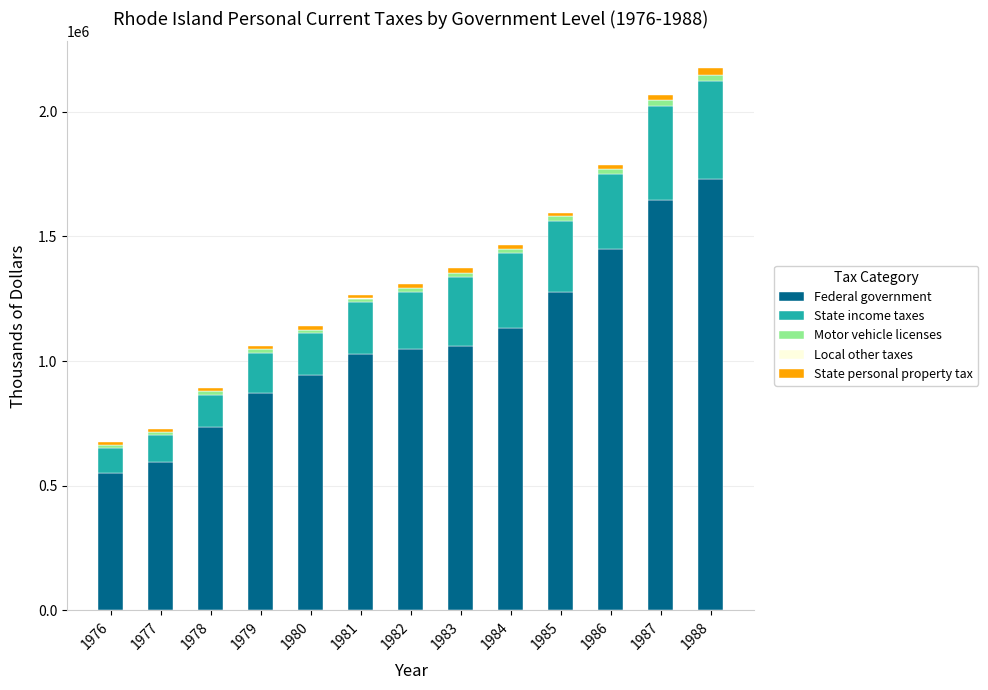

Count the number of data series in this chart.

5